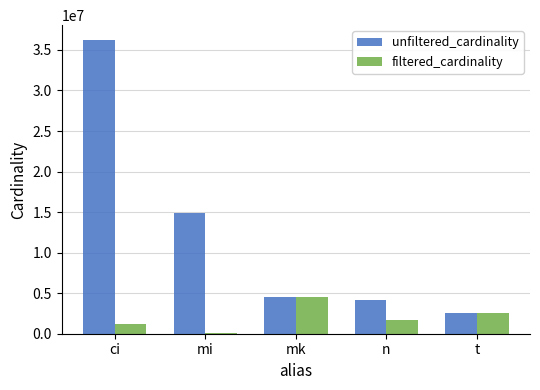

What is the approximate value of filtered_cardinality at mi?

30801